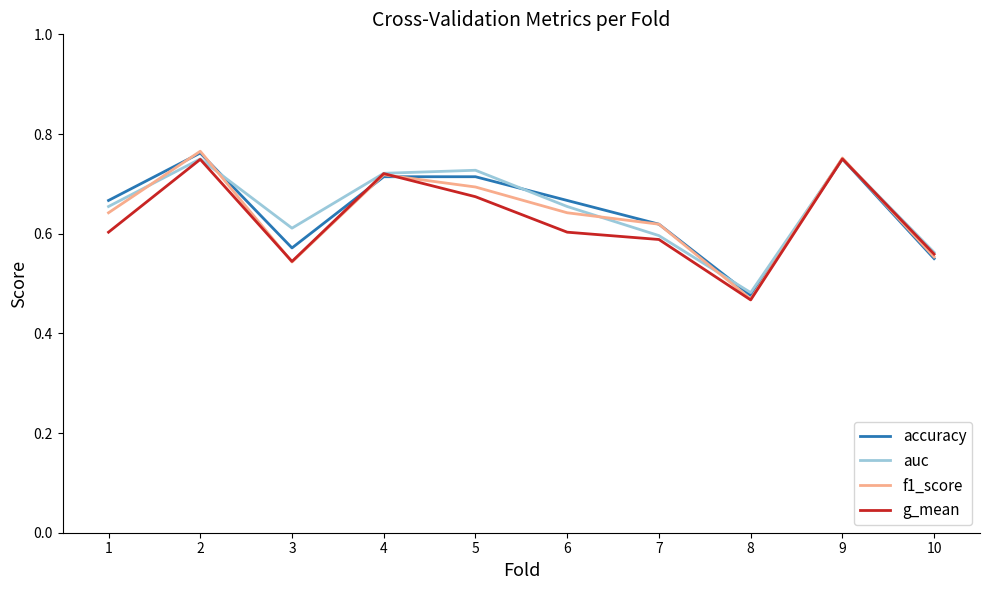

At which category does the chart reach its peak across all series?

2